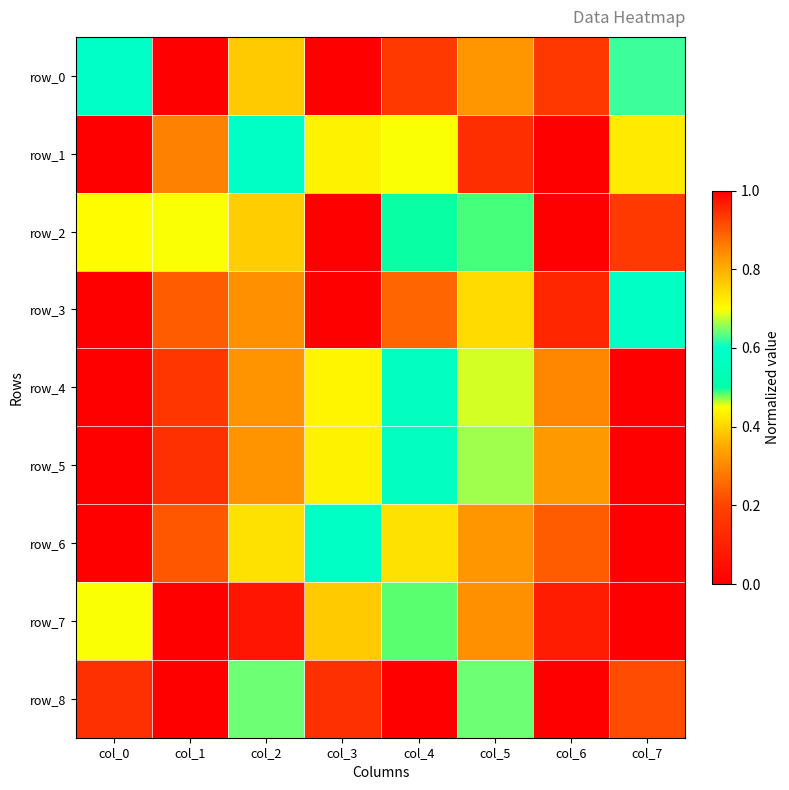

What is the sum of the row_3 values at col_1 and col_5?

1.3